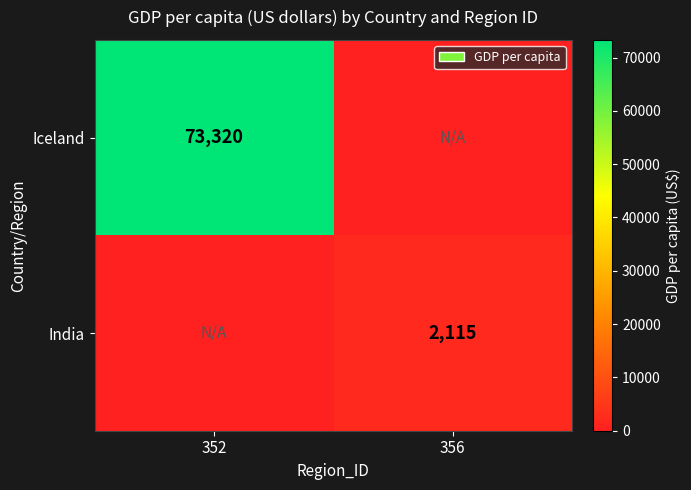

What is the difference between the highest and lowest values at 352?

73320